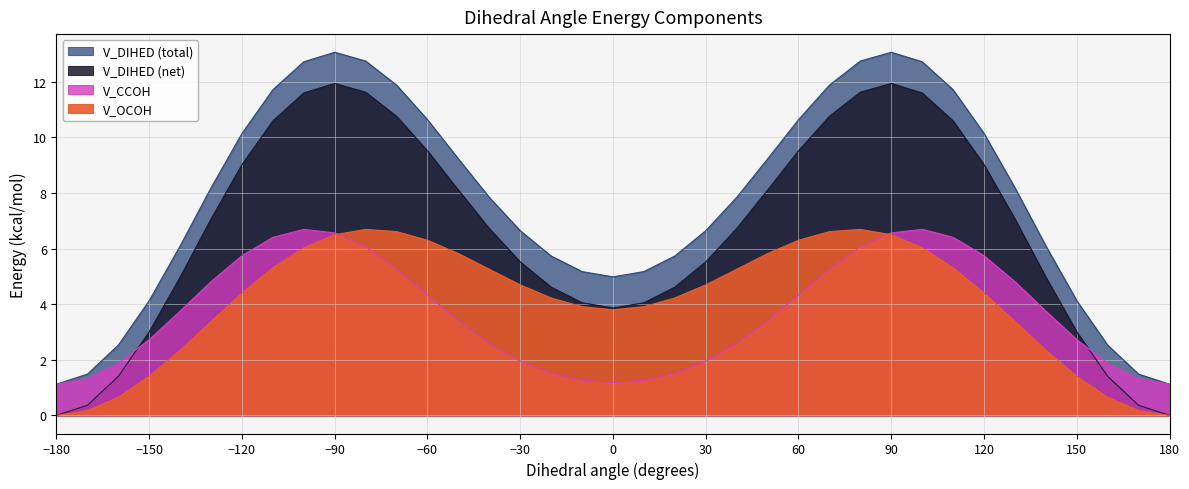

Between -80 and 150, which is larger?

-80